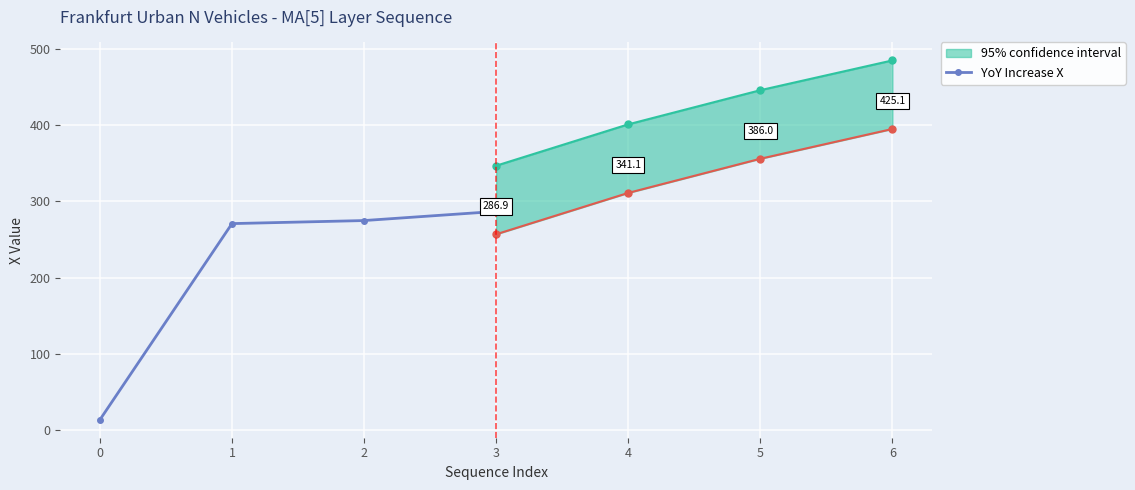

True or false: there are more than 0 points higher than both neighbors.

False